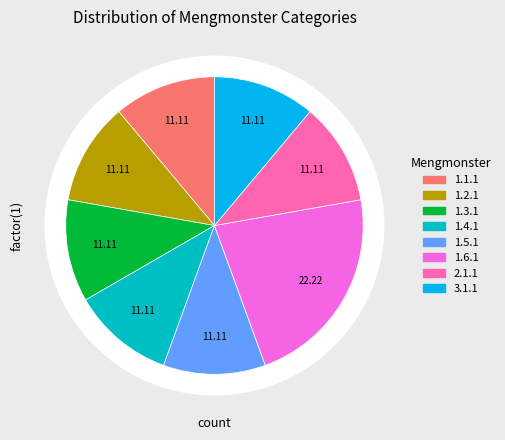

Count the number of slices in the pie.

8